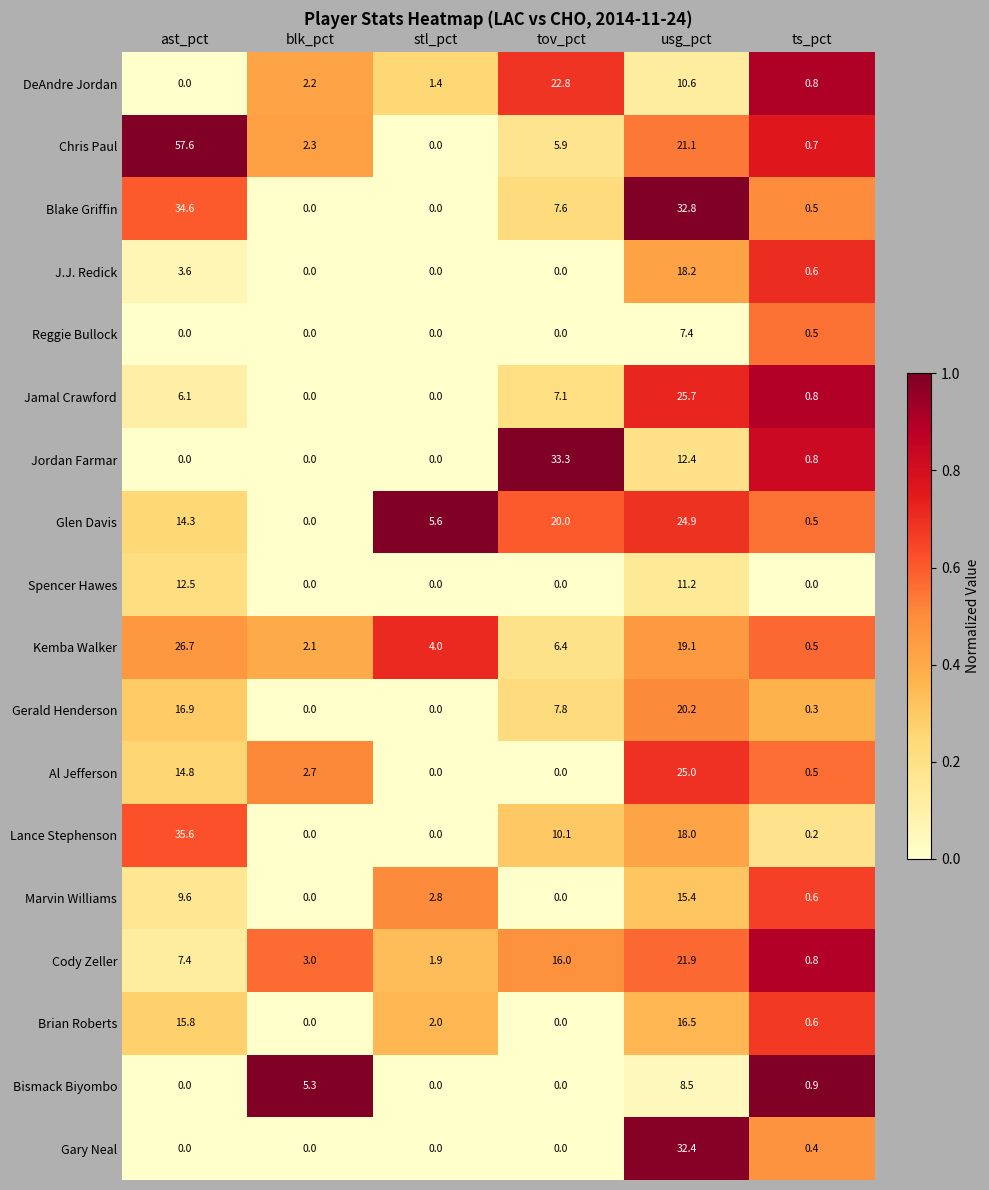

What is the sum of the Chris Paul values at ast_pct and stl_pct?

57.6